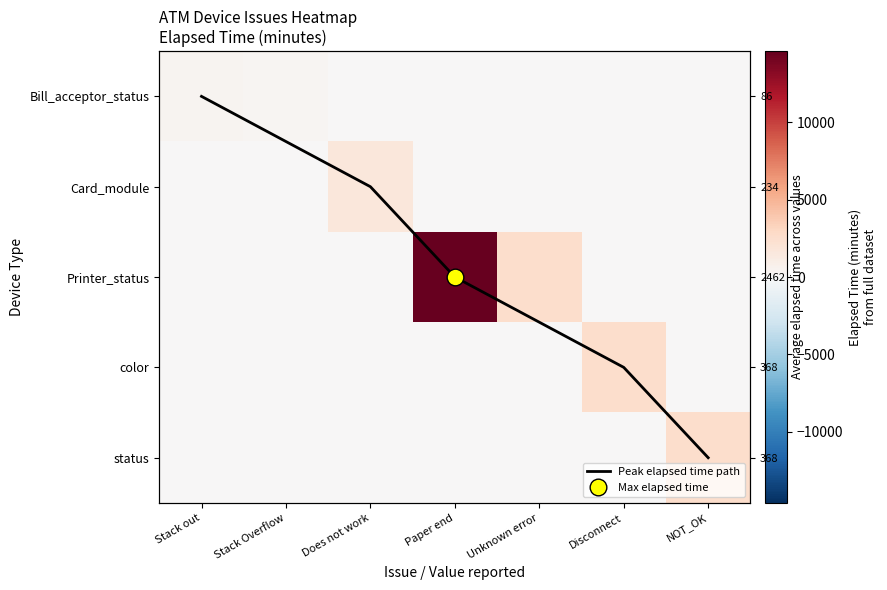

What is the average value of the color series?

368